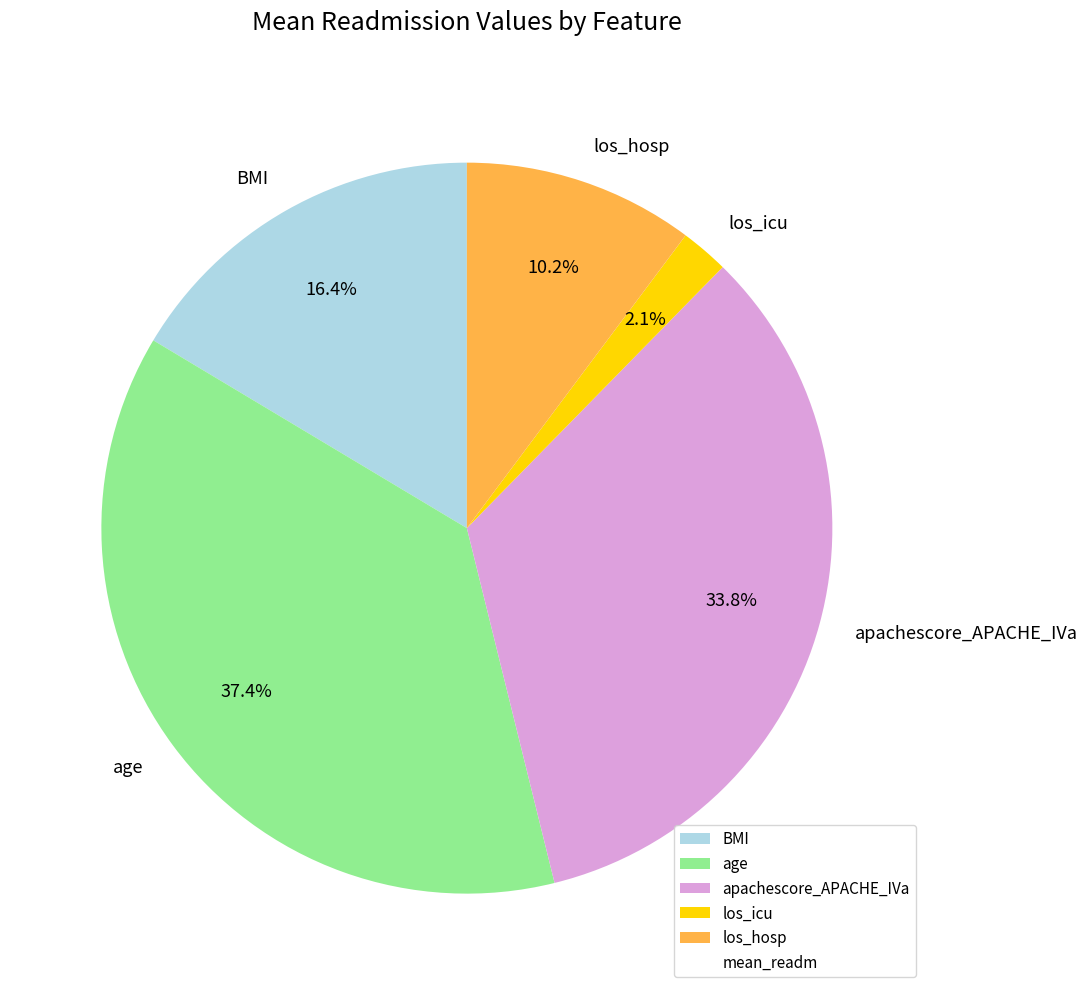

Which has a higher value, los_icu or age?

age